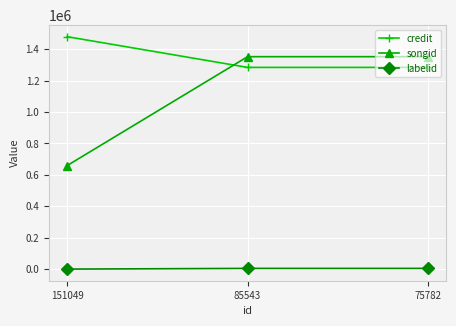

What is the total value across all series at 75782?

2640863